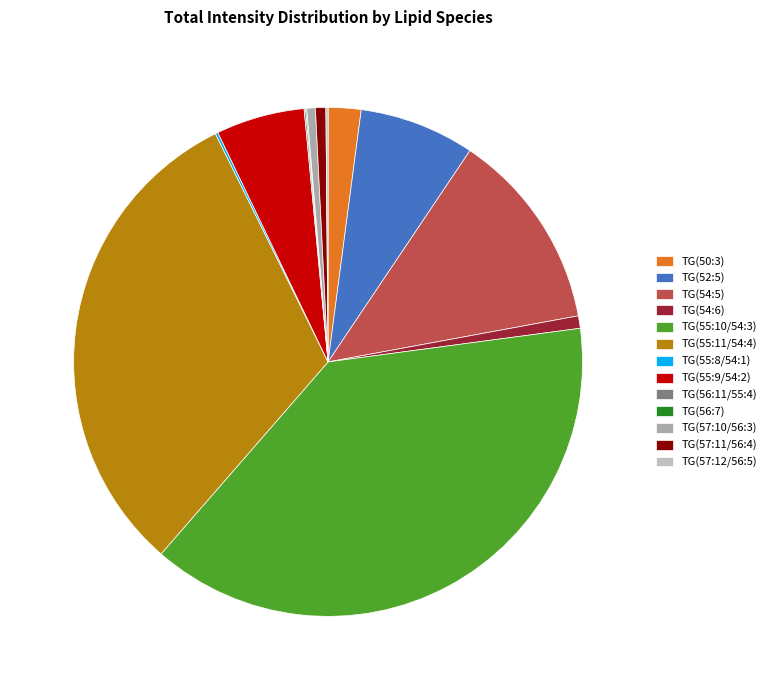

To the nearest percent, what is the difference between the largest and smallest slice percentages?

38%